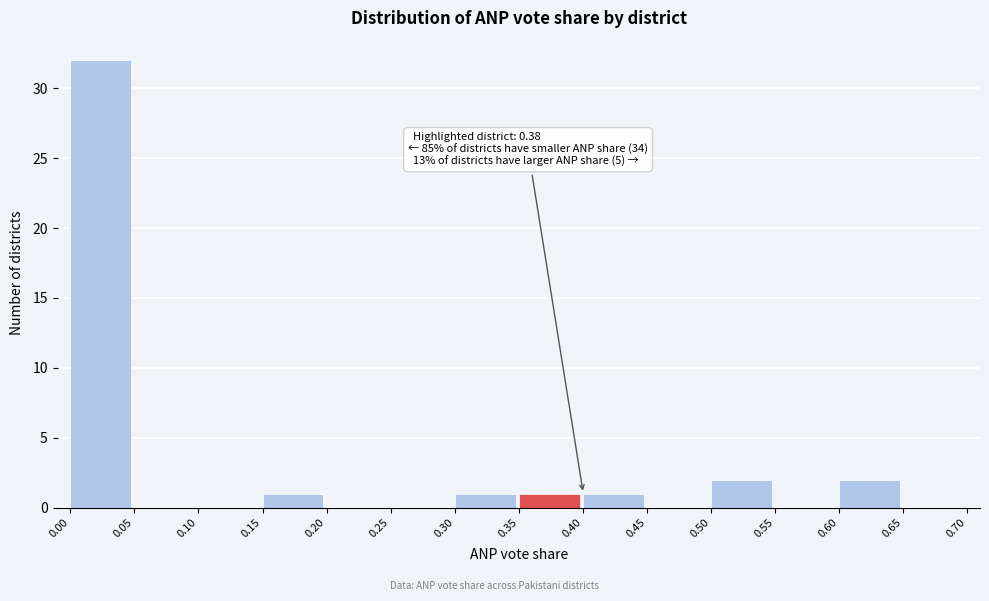

Over which range of the x-axis is the bar tallest?

0.00 to 0.05